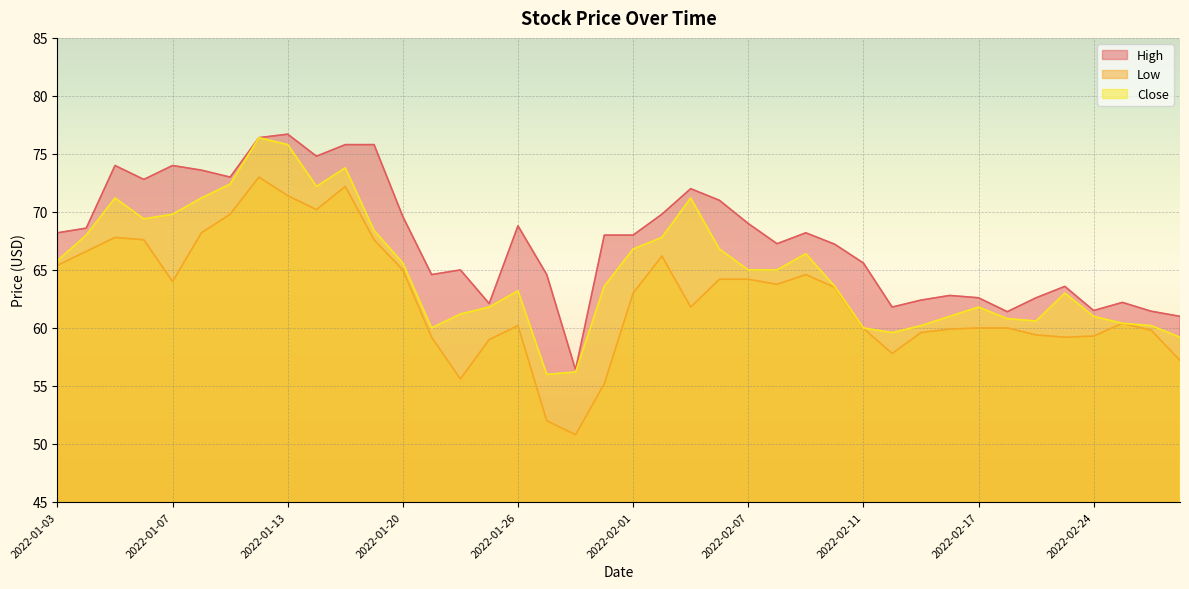

What position from the left is 2022-02-24?

37